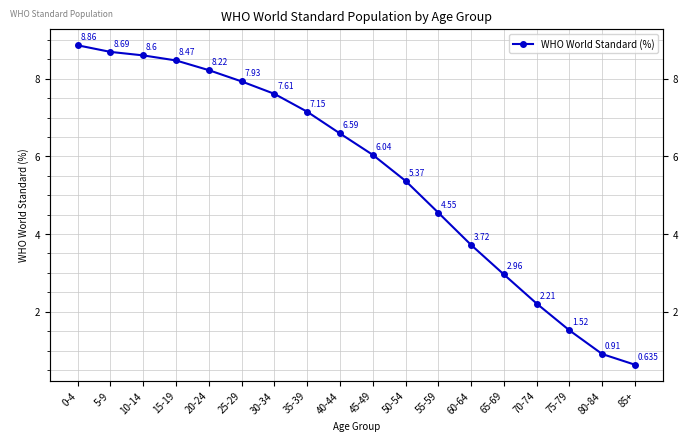

At which label does the data first exceed 6?

0-4